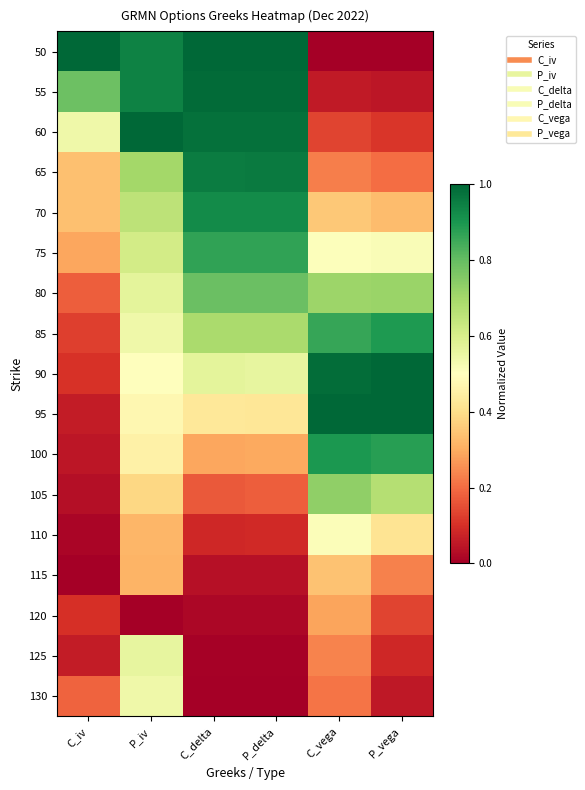

What is the greatest value displayed?

1.0